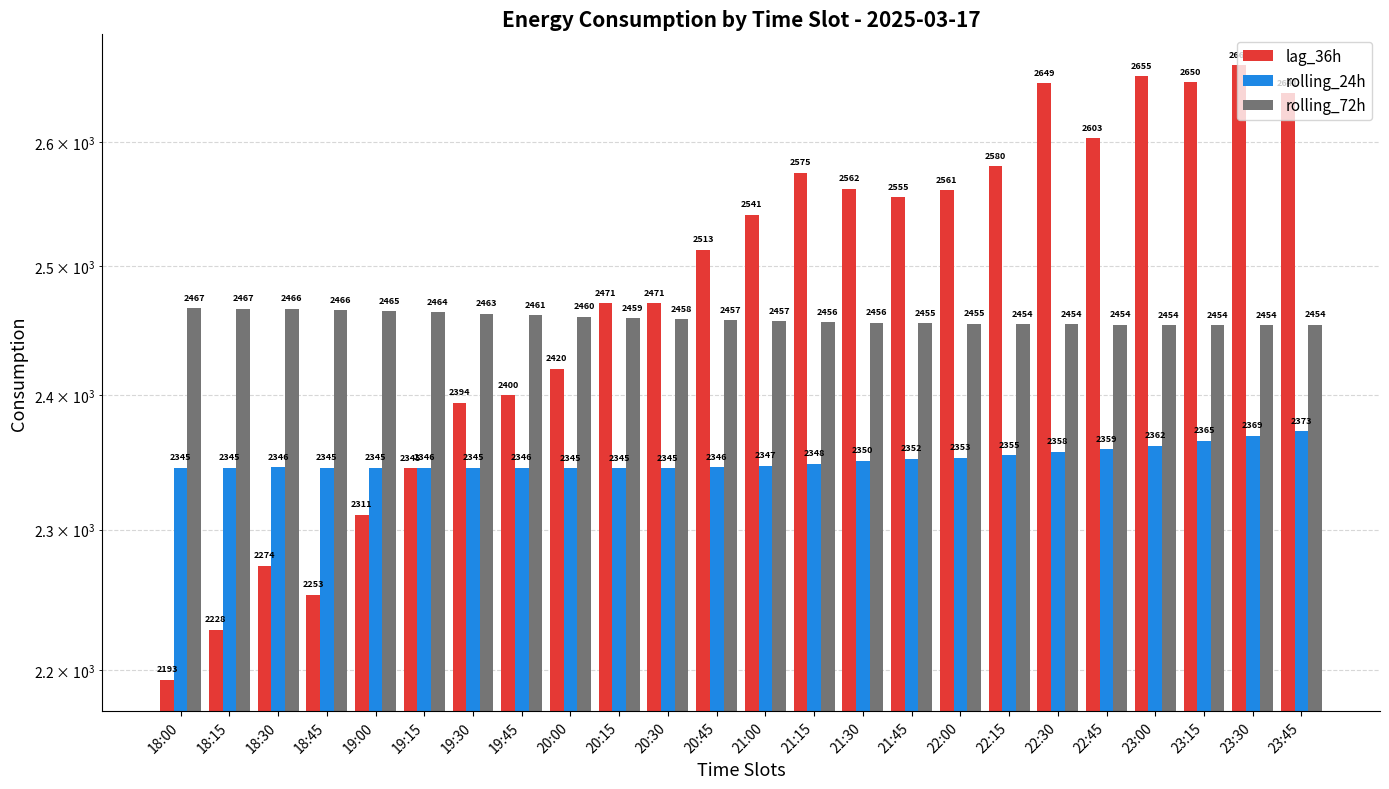

The value of lag_36h at 19:30 is 2394.0. True or false?

True